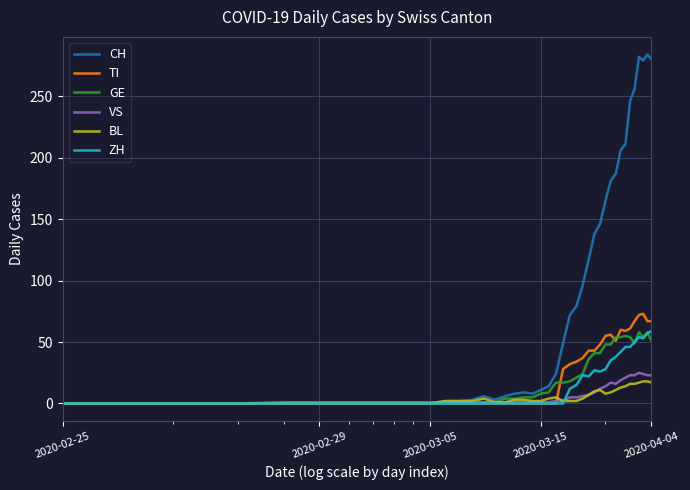

How many lines are shown in the chart?

6